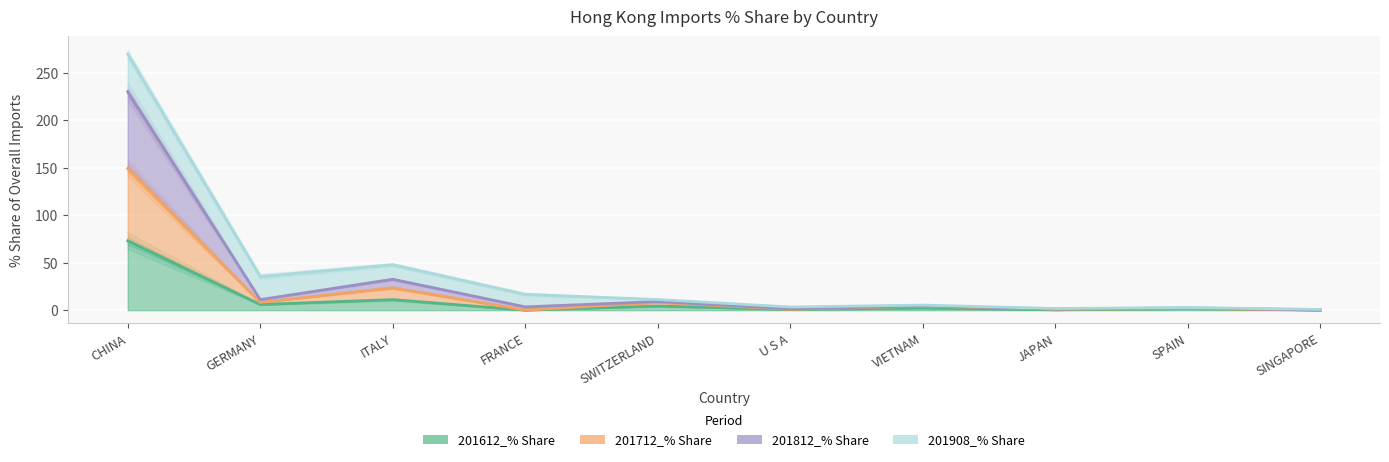

What position from the left is FRANCE?

4